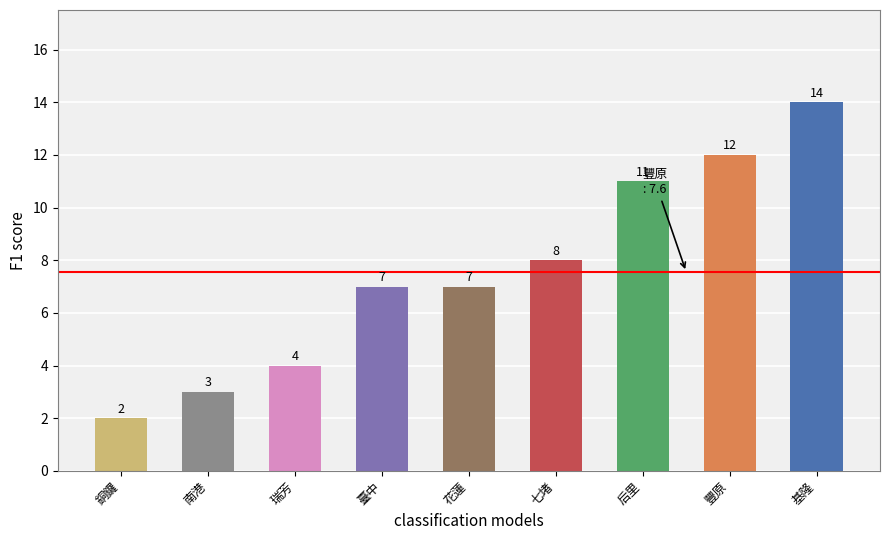

Between 七堵 and 豐原, which is larger?

豐原